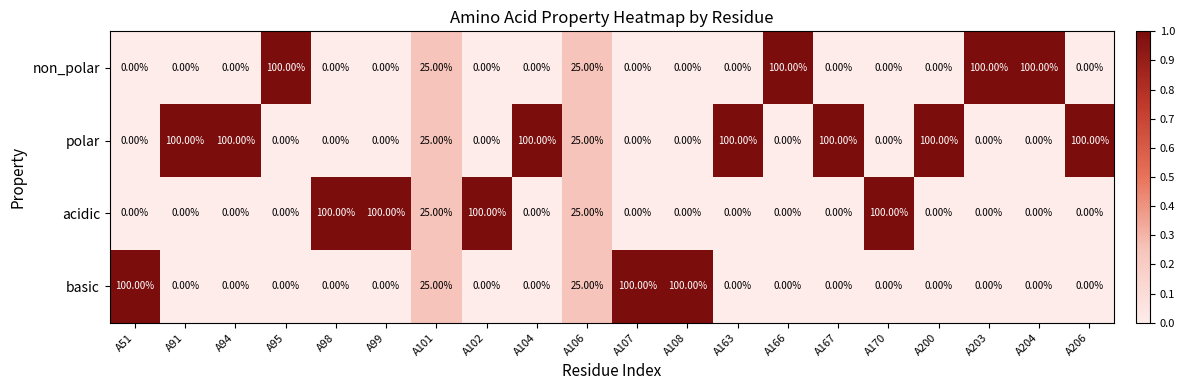

What is the difference between the maximum and minimum values in the basic series?

100